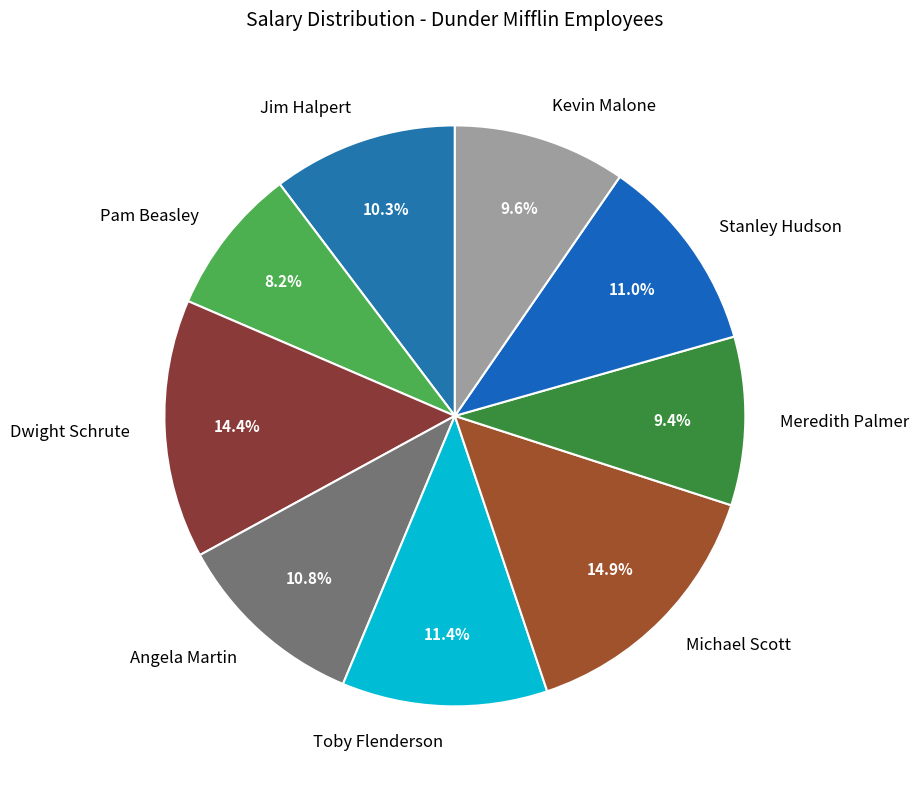

How many slices are in this pie chart?

9